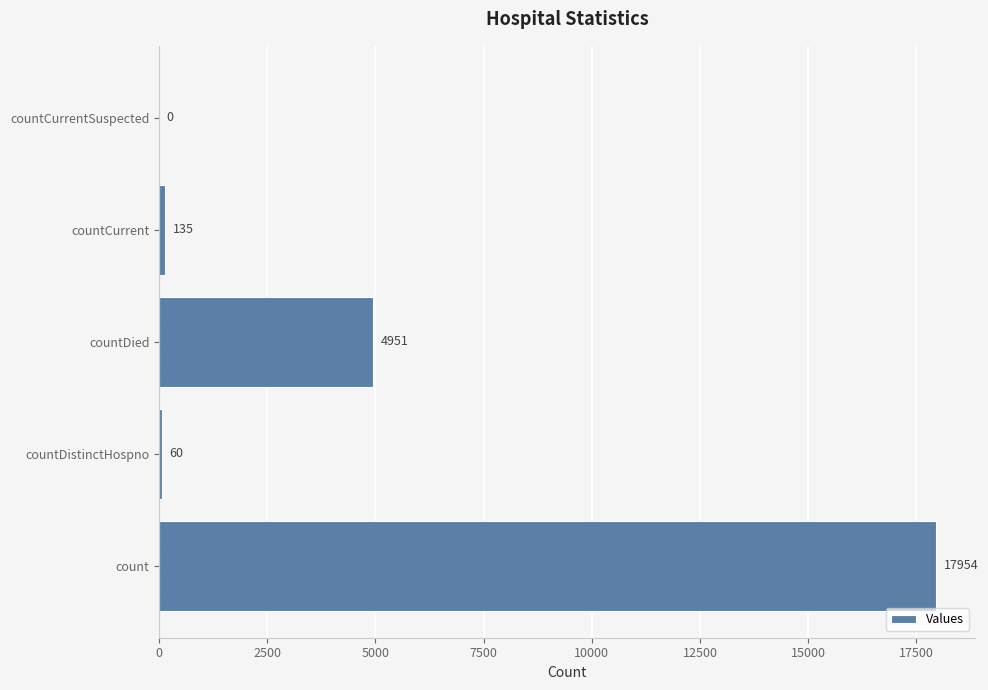

What value does the data have at countCurrent, to the nearest 50?

150